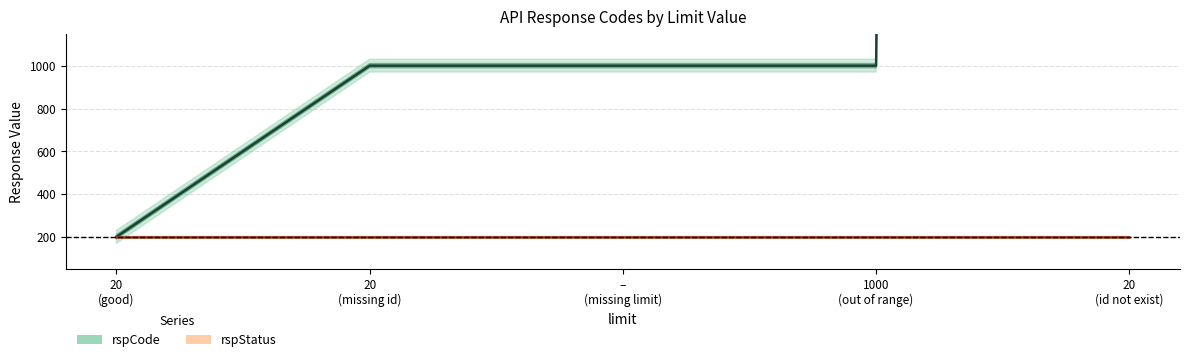

At which label does rspStatus reach its minimum?

20
(good)